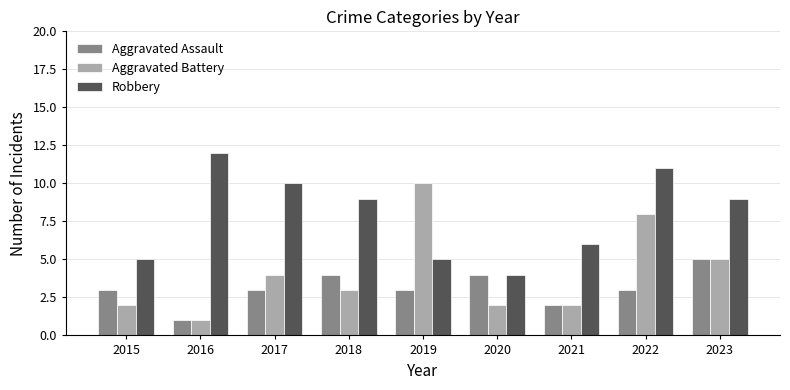

Is it true that Aggravated Battery equals 3 at 2021?

False